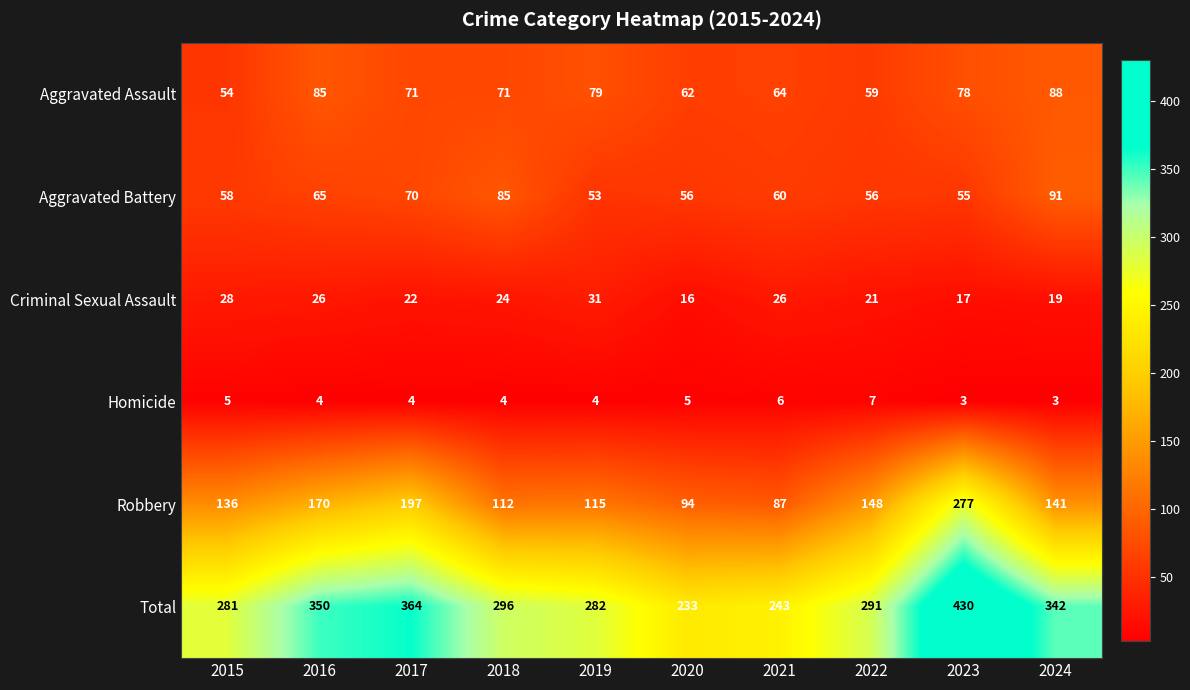

Rank the series by their maximum value, from lowest to highest.

Homicide, Criminal Sexual Assault, Aggravated Assault, Aggravated Battery, Robbery, Total